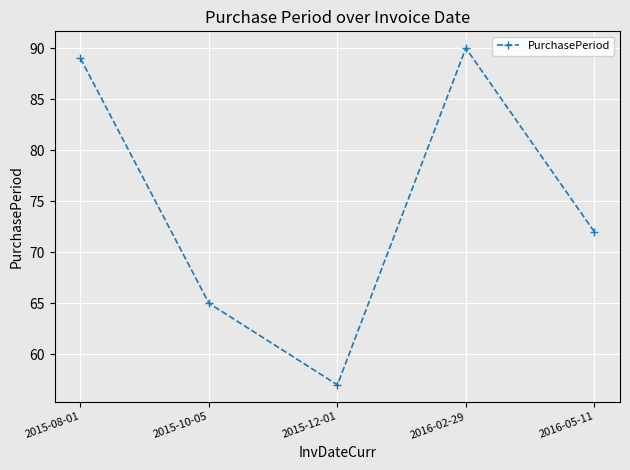

What is the change in value from 2015-08-01 to 2016-02-29?

+1